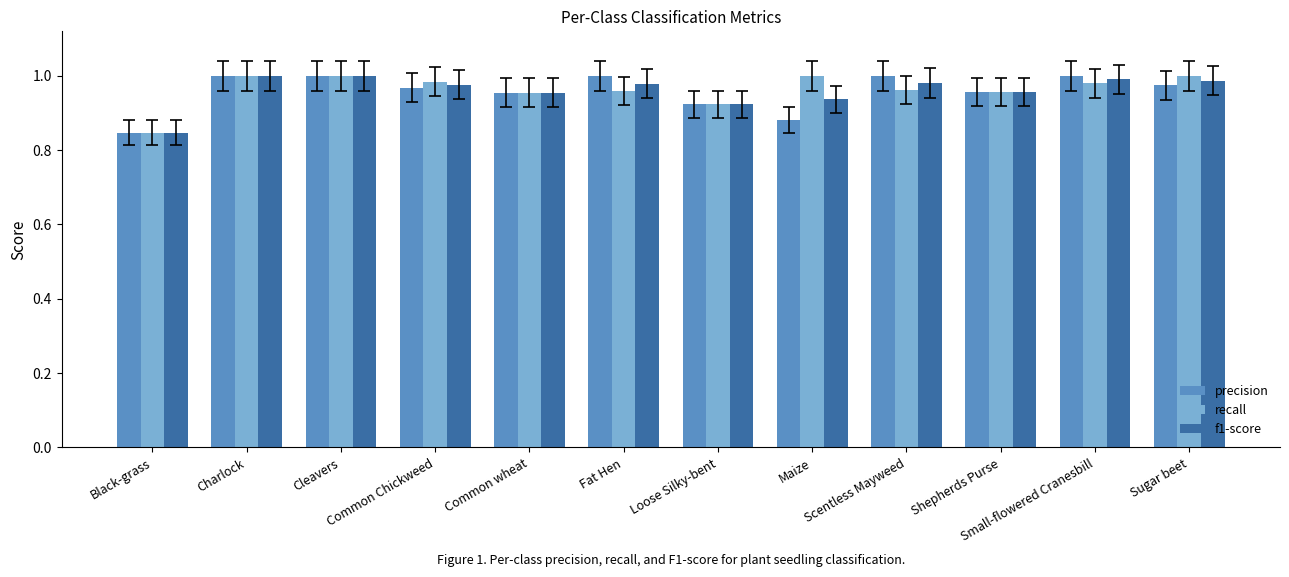

Where is precision nearest to the value 0?

Black-grass